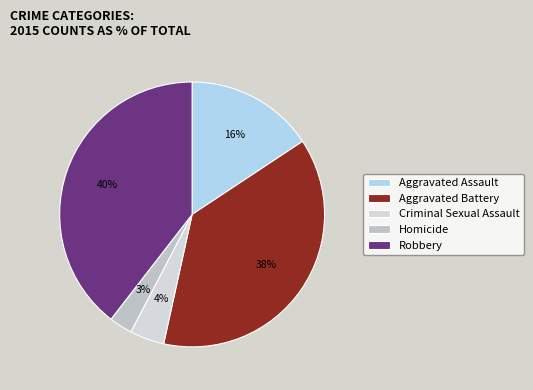

Does any single category account for the majority?

No